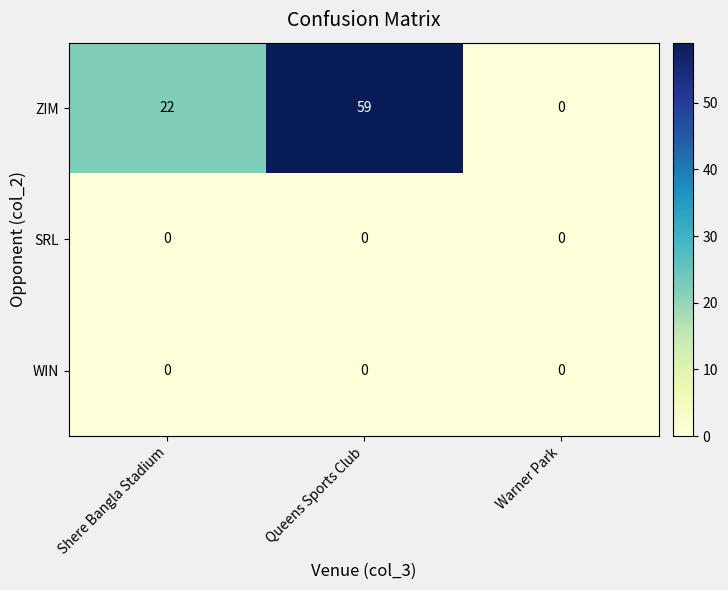

How many categories are shown in the chart?

3